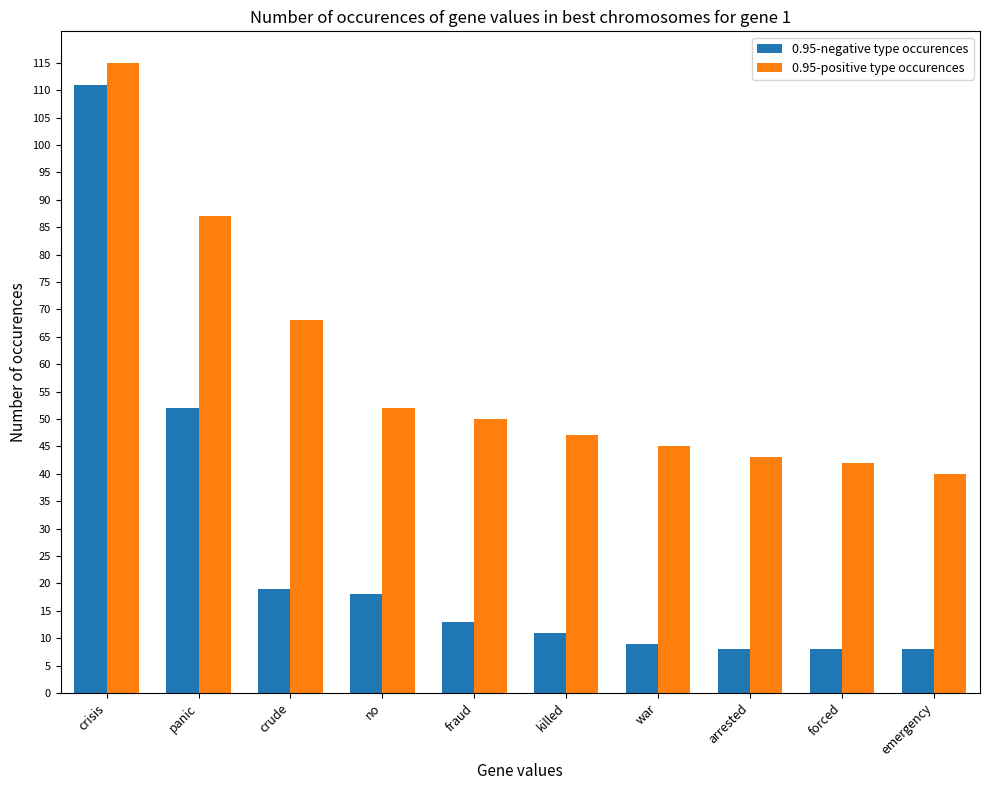

What is the average value of the 0.95-negative type occurences series?

26